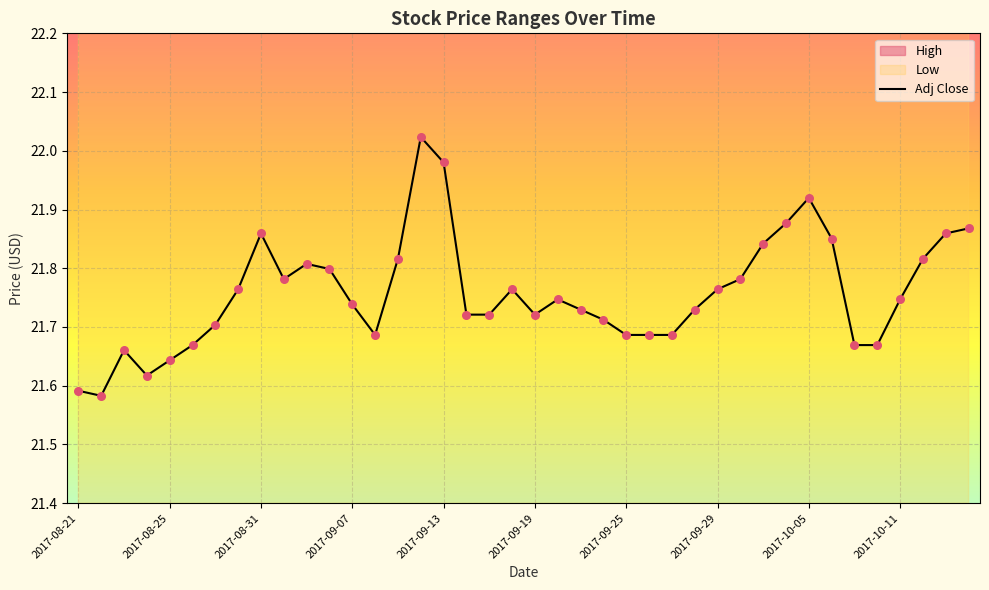

What is the change in value from 14 to 26?

-0.1